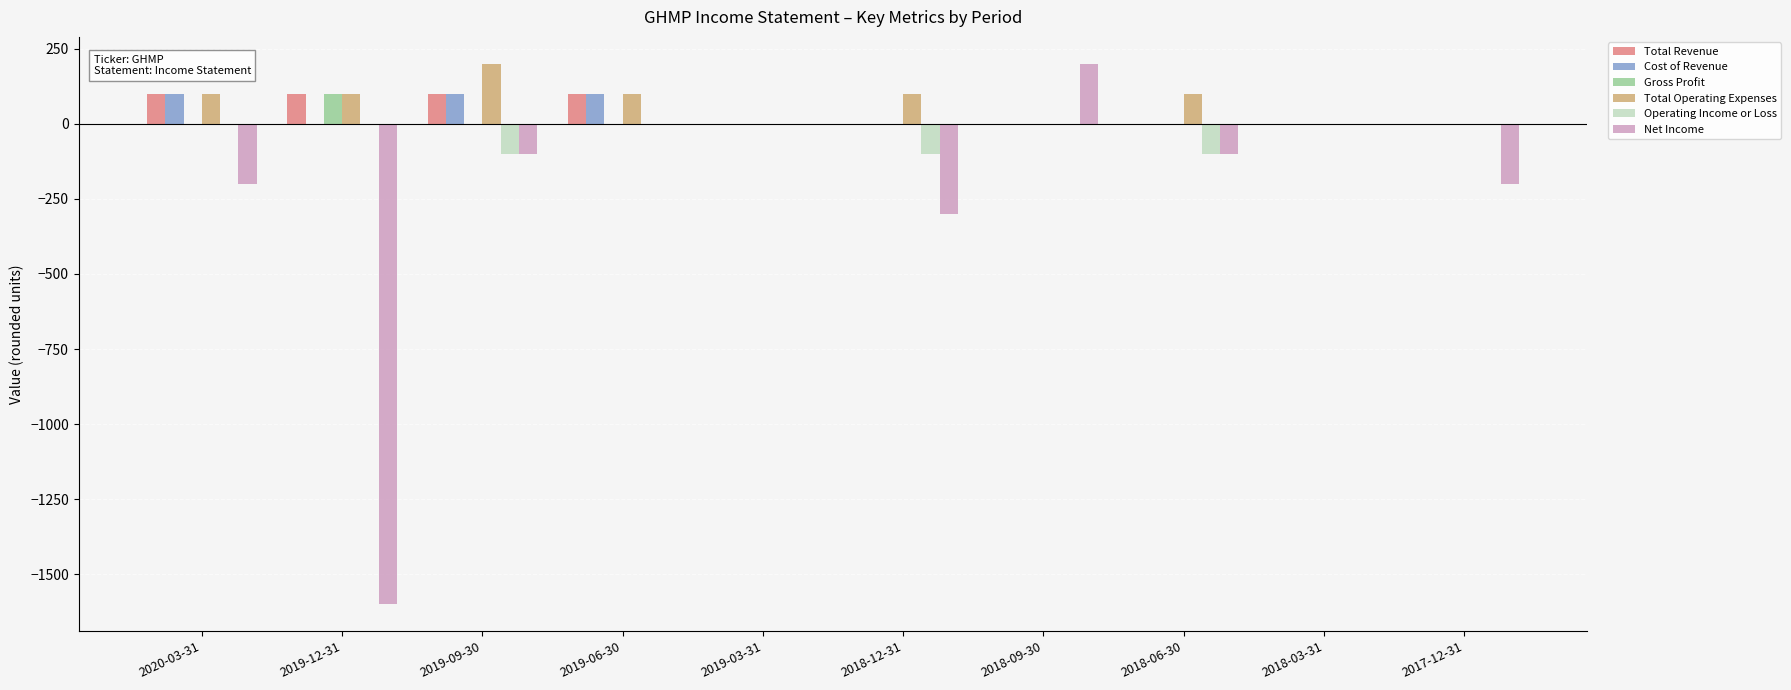

Reading left to right, transcribe all the data shown in this chart.

Total Revenue: 100	100	100	100	0	0	0	0	0	0
Cost of Revenue: 100	0	100	100	0	0	0	0	0	0
Gross Profit: 0	100	0	0	0	0	0	0	0	0
Total Operating Expenses: 100	100	200	100	0	100	0	100	0	0
Operating Income or Loss: 0	0	-100	0	0	-100	0	-100	0	0
Net Income: -200	-1600	-100	0	0	-300	200	-100	0	-200